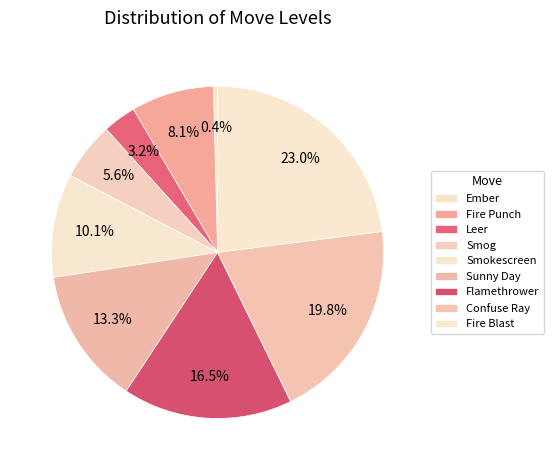

To the nearest percent, what is the difference between the Smog and Fire Blast slice percentages?

17%